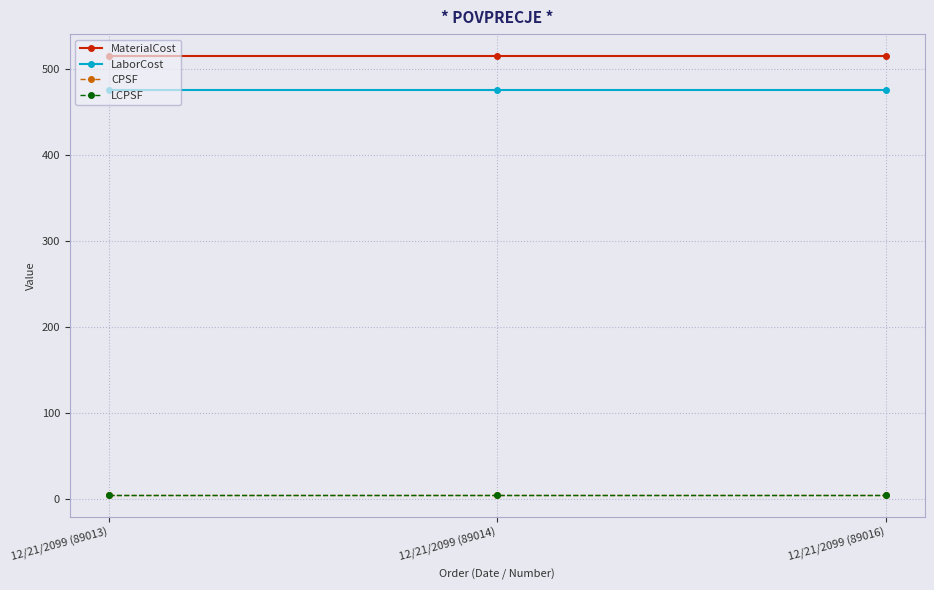

Which series has the largest total across all categories?

MaterialCost